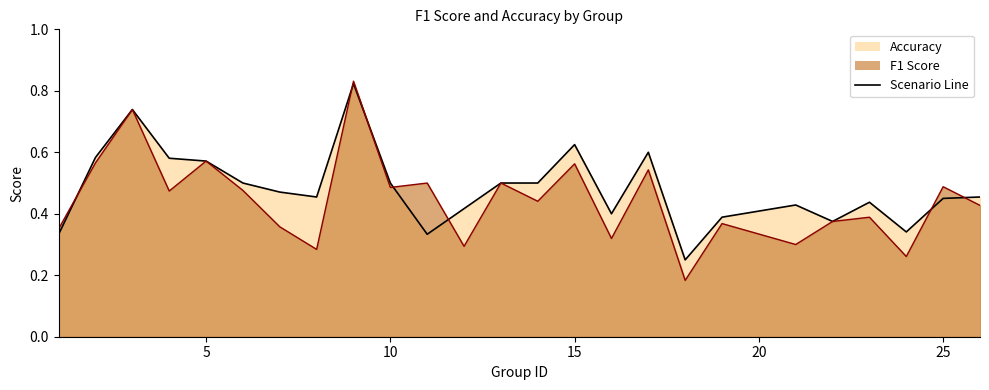

Which series has the widest spread of values?

f1